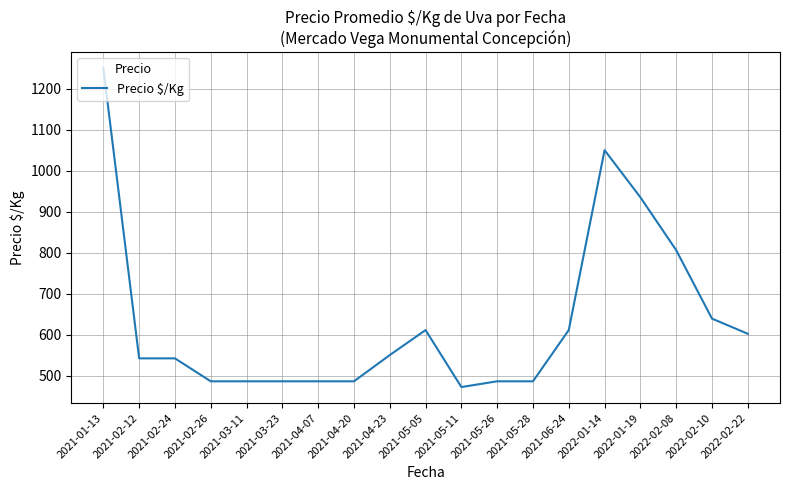

How many values are below 542?

8